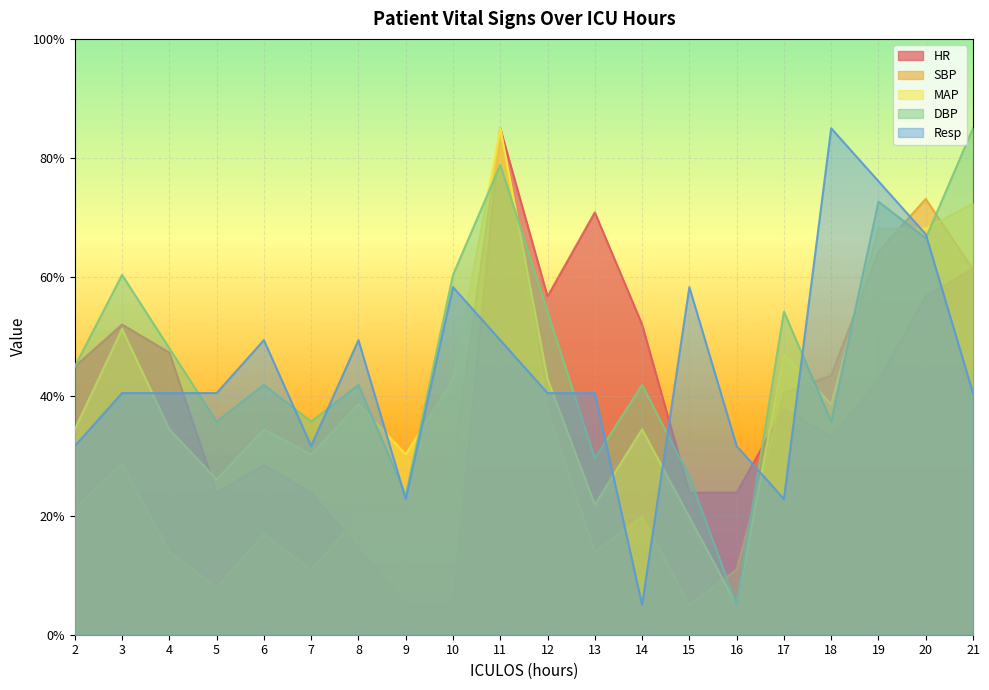

What is the lowest value of the SBP series?

5.0